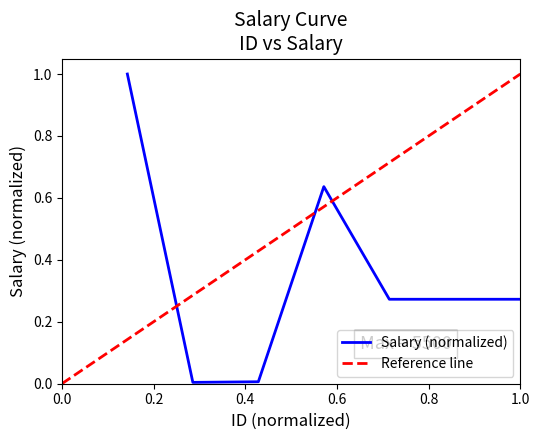

List the labels in order of value, smallest first.

2, 3, 5, 6, 7, 4, 1